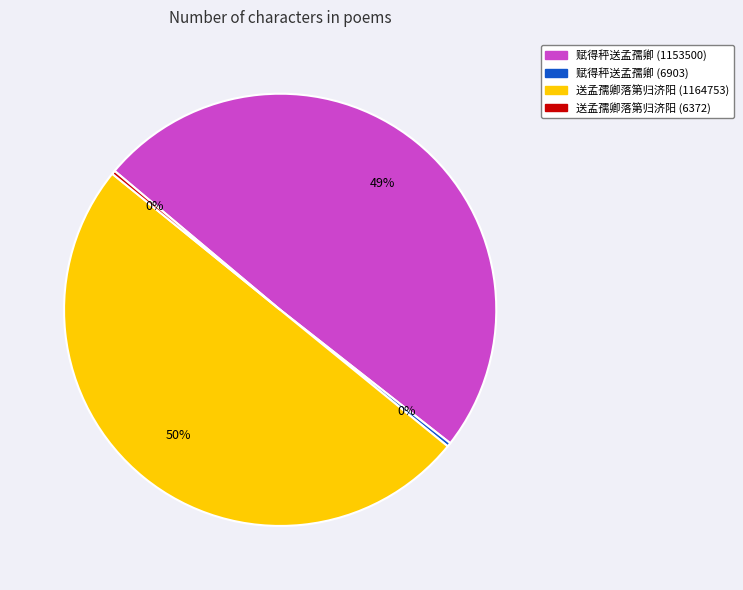

To the nearest percent, what percentage of the pie is 赋得秤送孟孺卿 (6903)?

0%